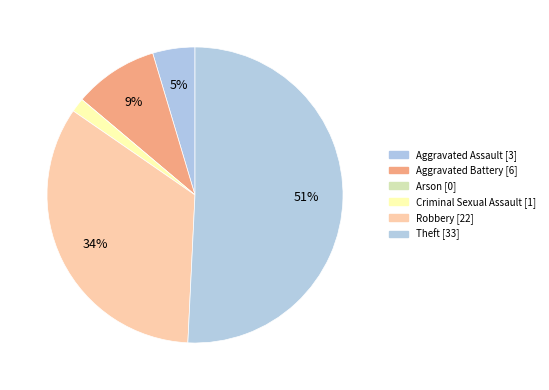

What percentage is the Aggravated Battery slice, to the nearest percent?

9%